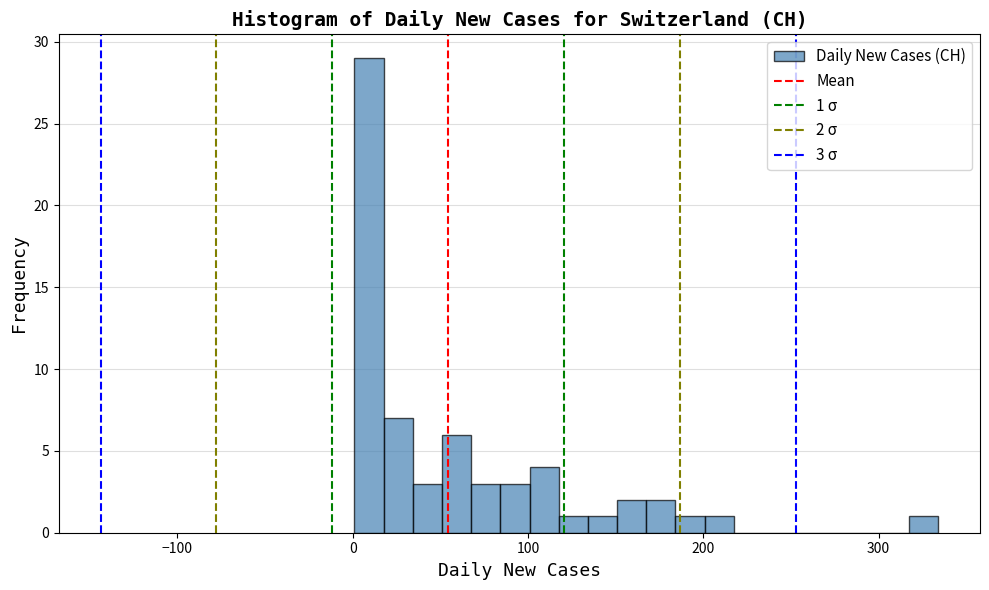

Read against the x-axis, roughly where is the centre of the tallest bar?

10